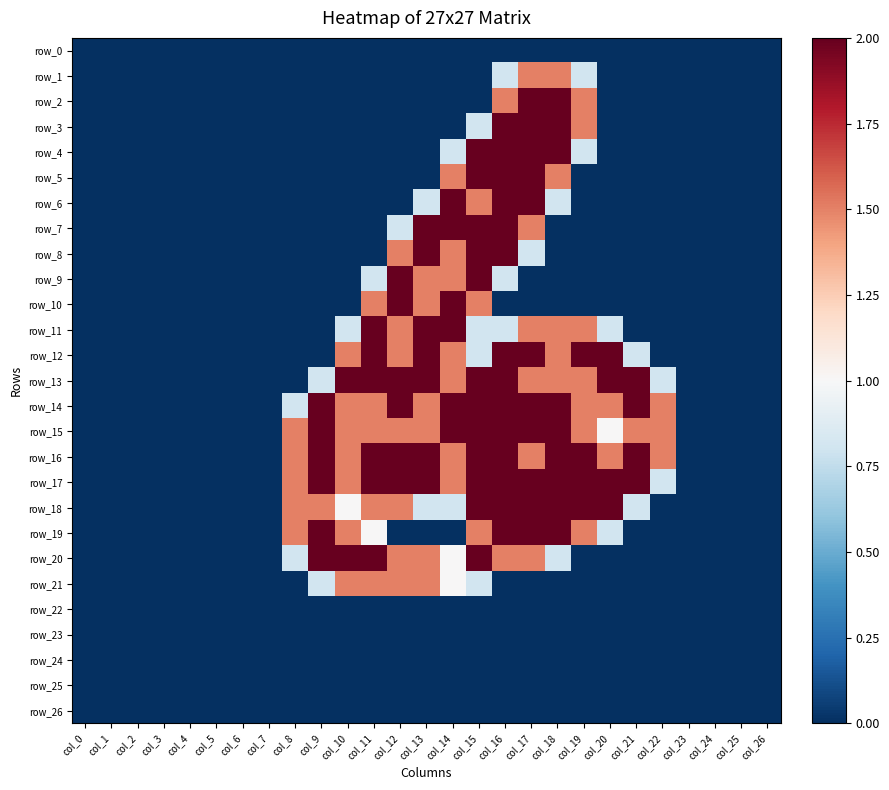

Is the value of row_4 at col_4 greater than the value of row_16 at col_26?

No